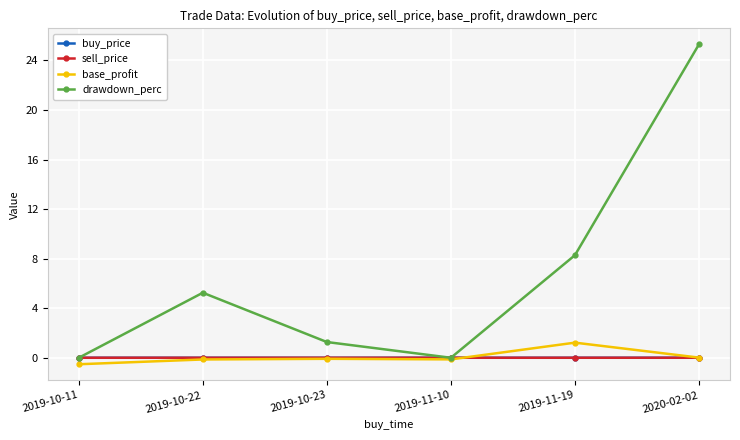

What is the maximum value shown in the chart?

25.3